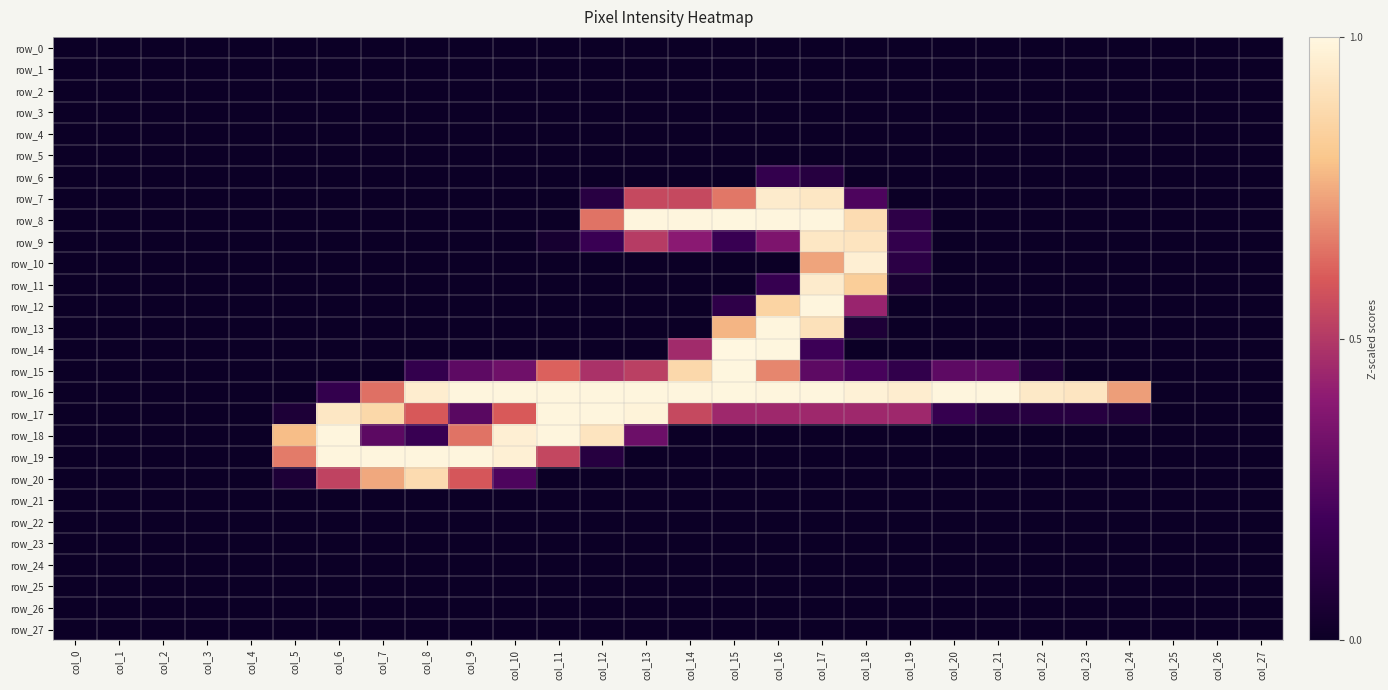

At how many categories does at least one series exceed 0?

20